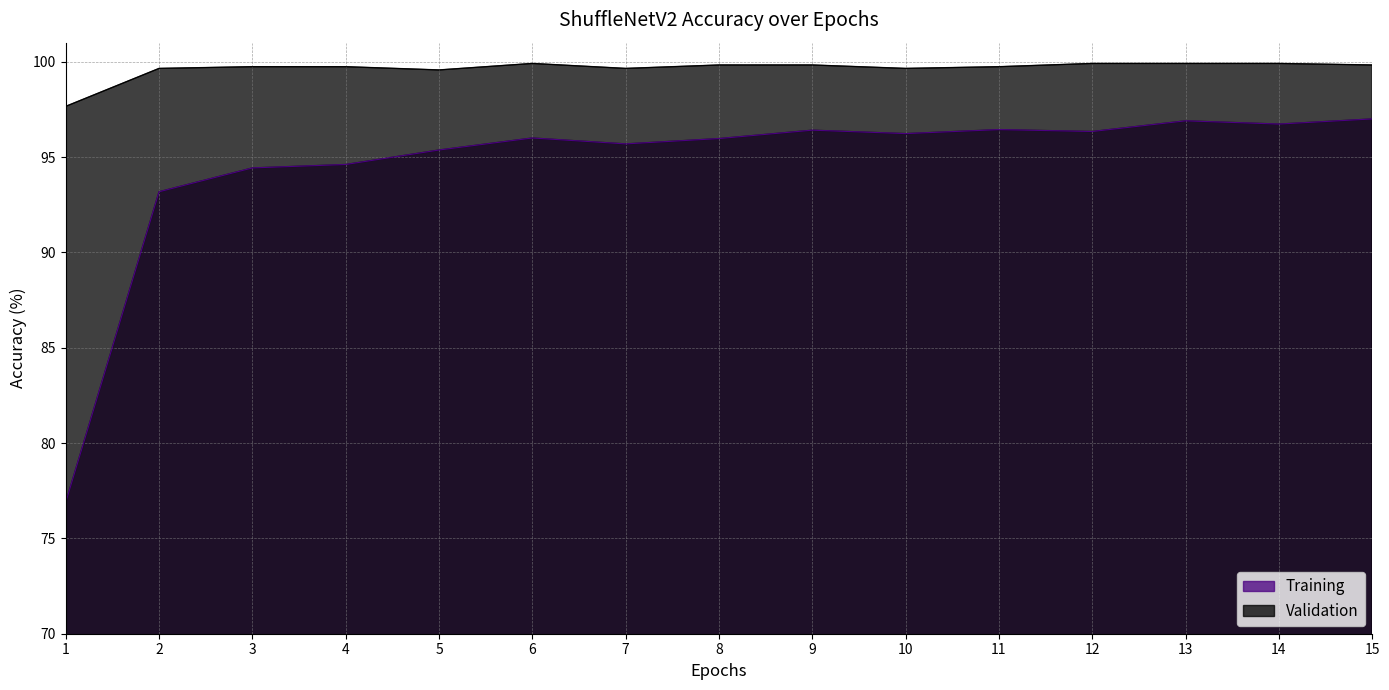

What is the lowest value of the Validation series?

97.7